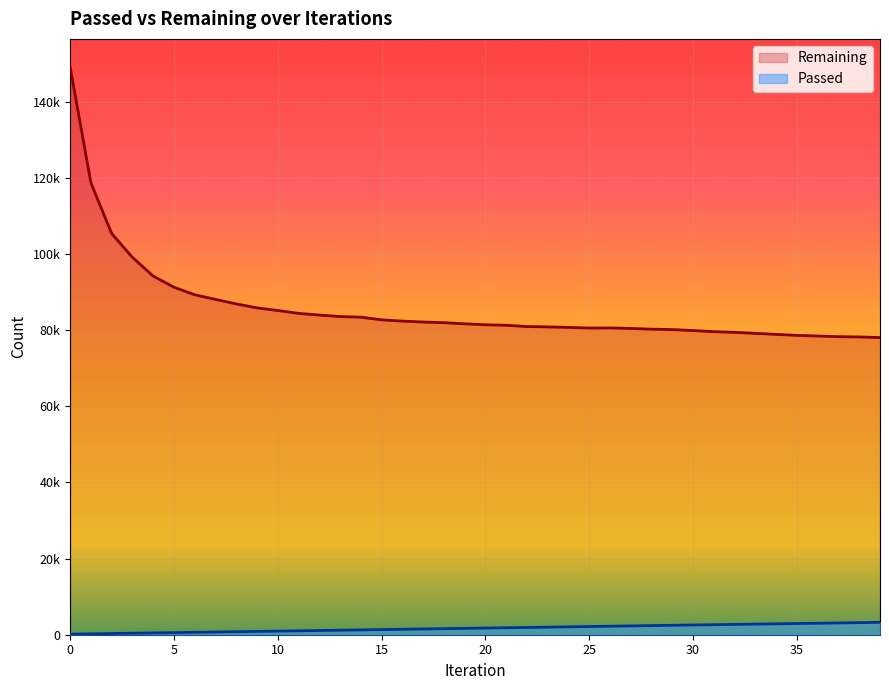

Reading left to right, extract all data points from this chart.

Passed: 0=149	1=237	2=316	3=397	4=473	5=550	6=629	7=710	8=788	9=866	10=946	11=1024	12=1105	13=1186	14=1269	15=1344	16=1424	17=1504	18=1587	19=1666	20=1745	21=1827	22=1904	23=1987	24=2069	25=2149	26=2235	27=2316	28=2396	29=2478	30=2555	31=2630	32=2709	33=2785	34=2860	35=2935	36=3013	37=3091	38=3173	39=3251
Remaining: 0=149002	1=118641	2=105341	3=99081	4=94161	5=91248	6=89262	7=88051	8=86862	9=85816	10=85133	11=84378	12=83940	13=83547	14=83377	15=82683	16=82349	17=82100	18=81943	19=81634	20=81388	21=81258	22=80916	23=80828	24=80693	25=80527	26=80553	27=80423	28=80232	29=80127	30=79870	31=79580	32=79394	33=79135	34=78863	35=78598	36=78433	37=78271	38=78191	39=78035